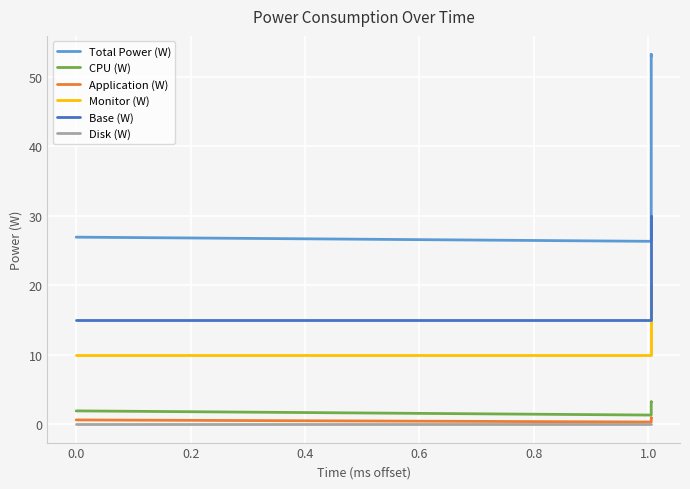

Reading left to right, list all the values displayed in this chart.

Total Power (W): 26.9	26.3	53.2	52.9
CPU (W): 1.9	1.3	3.2	3.2
Application (W): 0.6	0.3	0.9	0.9
Monitor (W): 10.0	10.0	20.0	19.9
Base (W): 15.0	15.0	30.0	29.9
Disk (W): 0.0	0.0	0.0	0.0